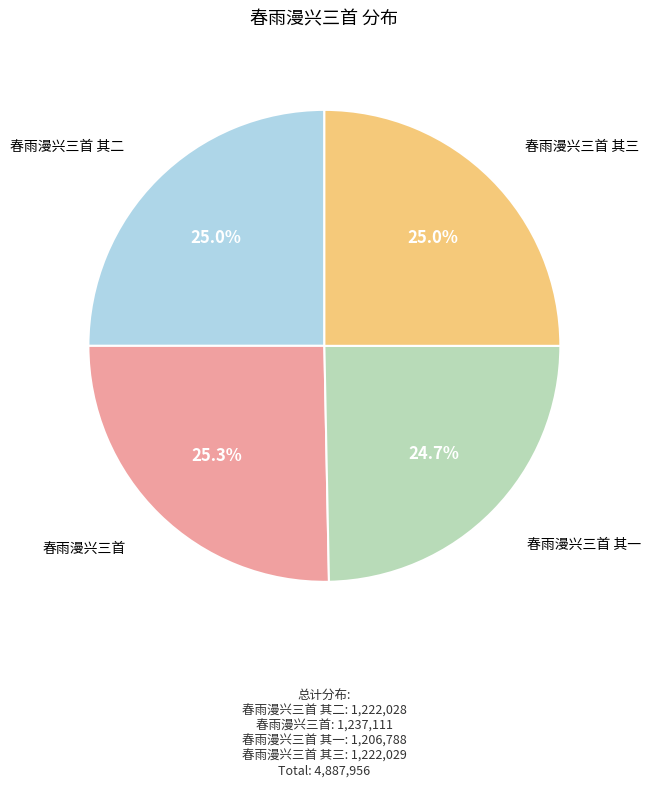

To the nearest percent, what portion does 春雨漫兴三首 其二 represent?

25%